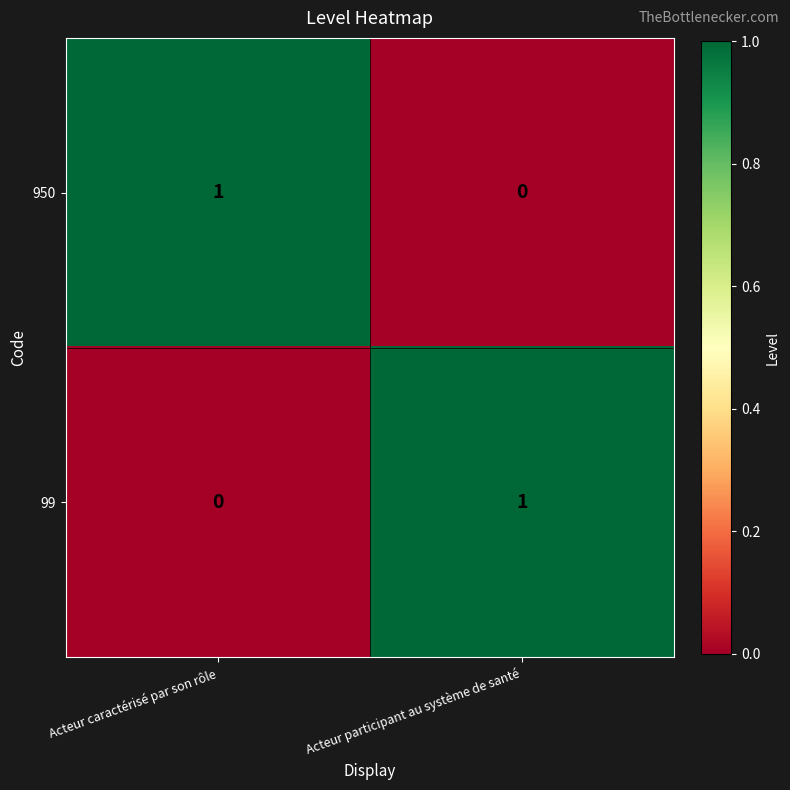

Is it true that 99 equals 1 at Acteur caractérisé par son rôle?

False